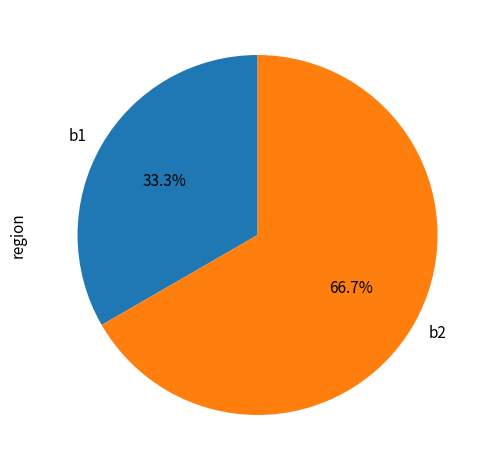

Does any single category account for the majority?

Yes